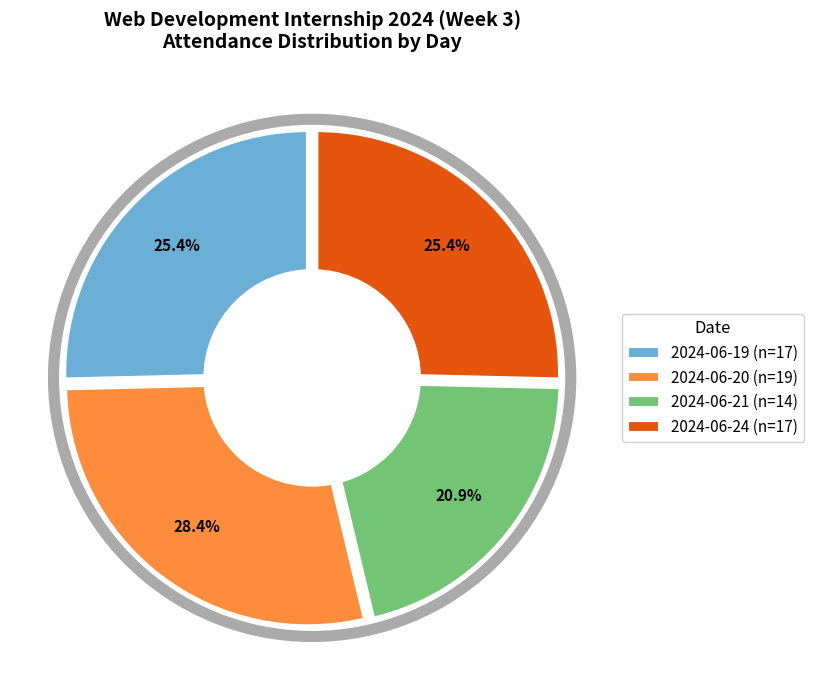

What is the largest slice in the pie chart?

2024-06-20